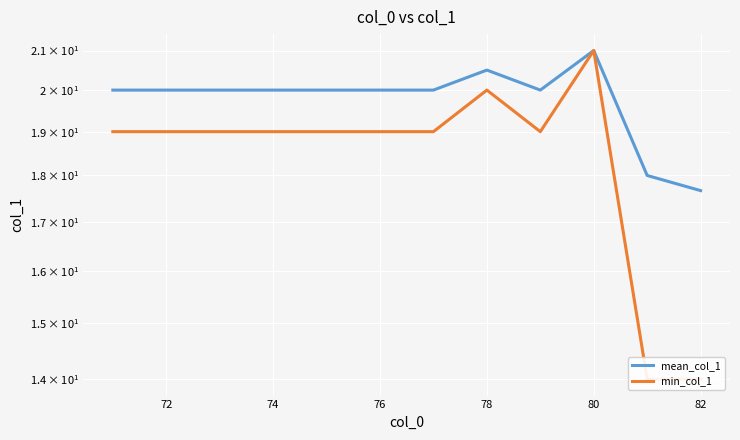

Rank the series by their maximum value, from highest to lowest.

mean_col_1, min_col_1